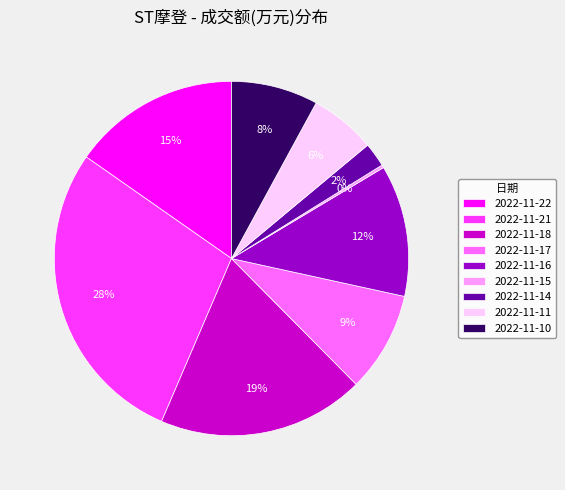

To the nearest percent, what percentage of the pie is 2022-11-16?

12%